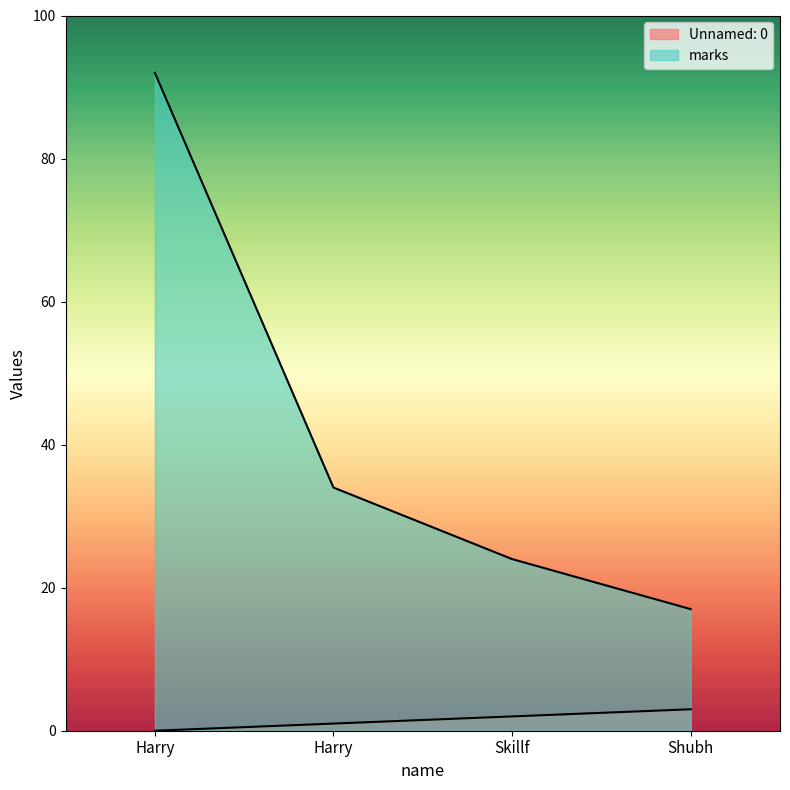

What is the sum of the marks values at Harry and Skillf?

116